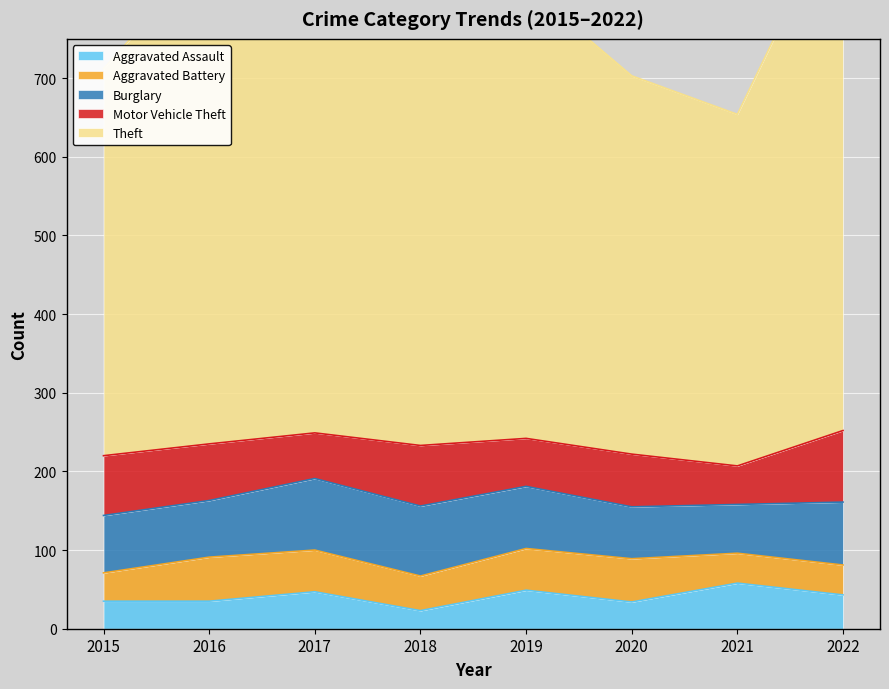

What is the difference between the highest and lowest values at 2022?

642